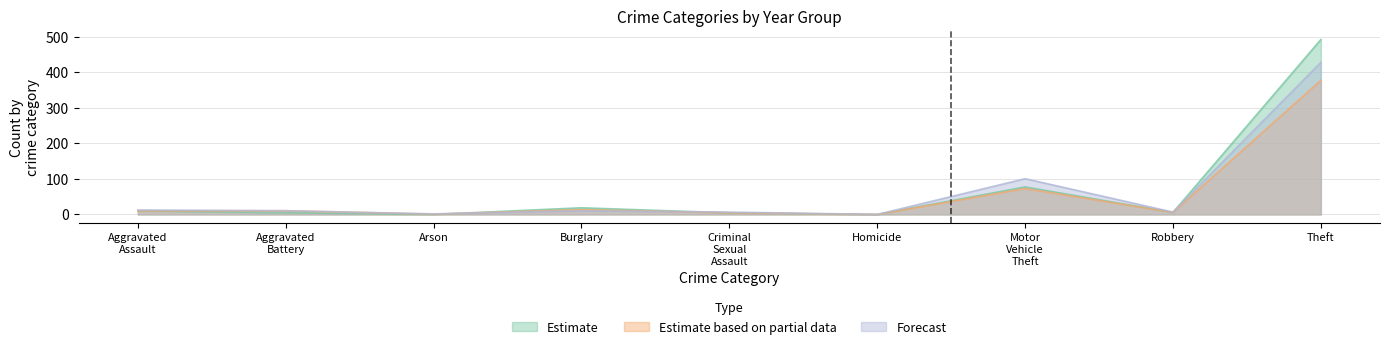

Which series has the widest spread of values?

Estimate